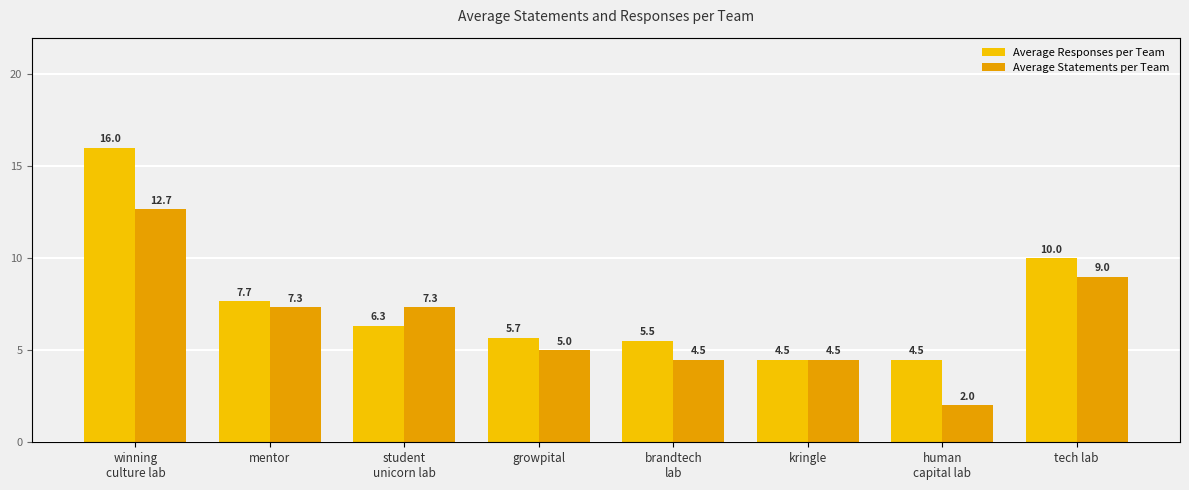

The Average Responses per Team series shows 2.4 at human
capital lab. True or false?

False